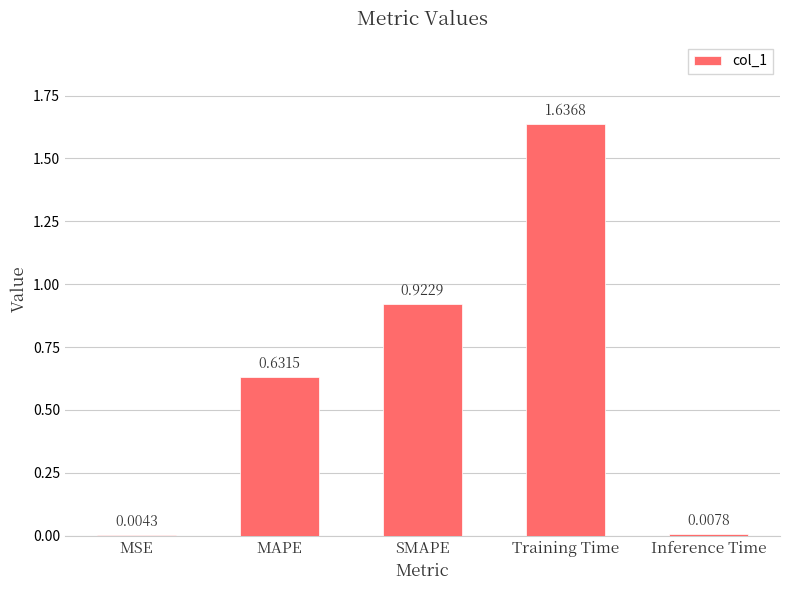

What is the change in value from MSE to MAPE?

+0.6